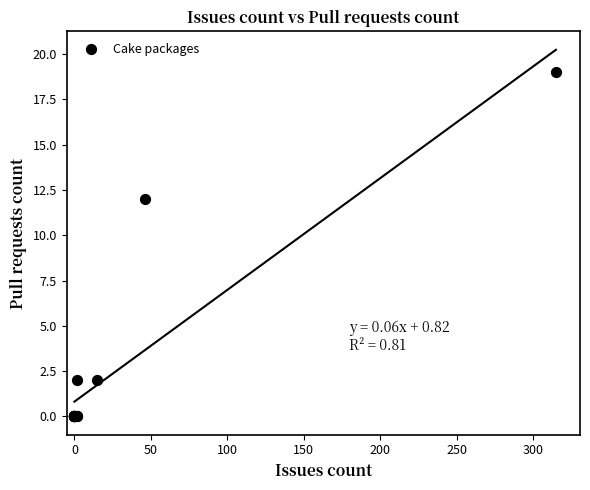

What Y value in the scatter plot is closest to 9?

12